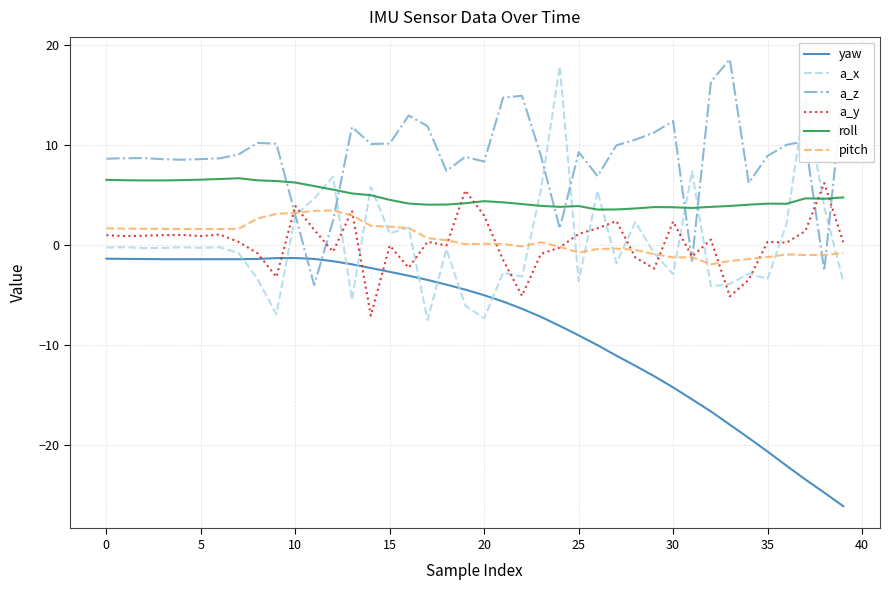

True or false: a_z has more than 1 interior local peaks.

True